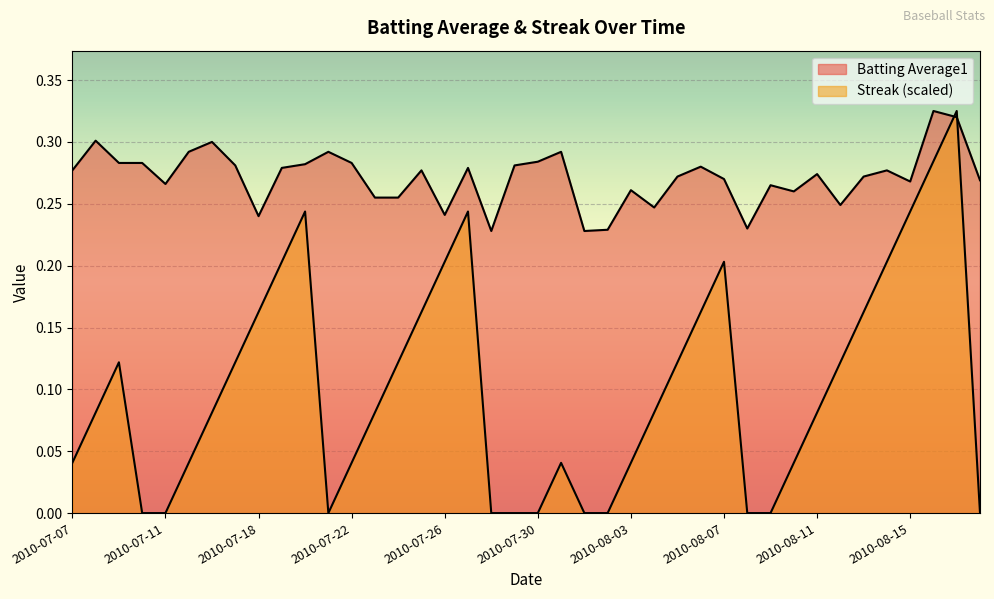

What is the label of the 9th point from the left?

2010-07-18